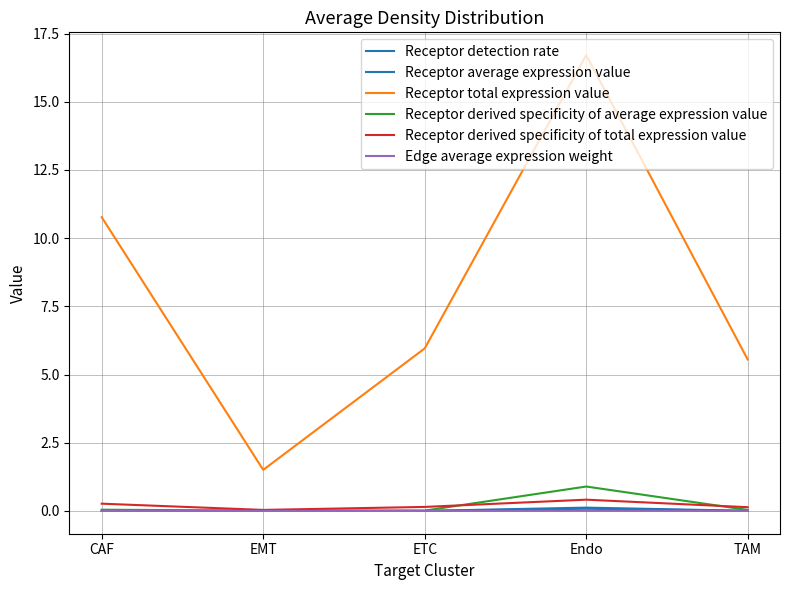

The value of Receptor average expression value at EMT is 0.0. True or false?

True